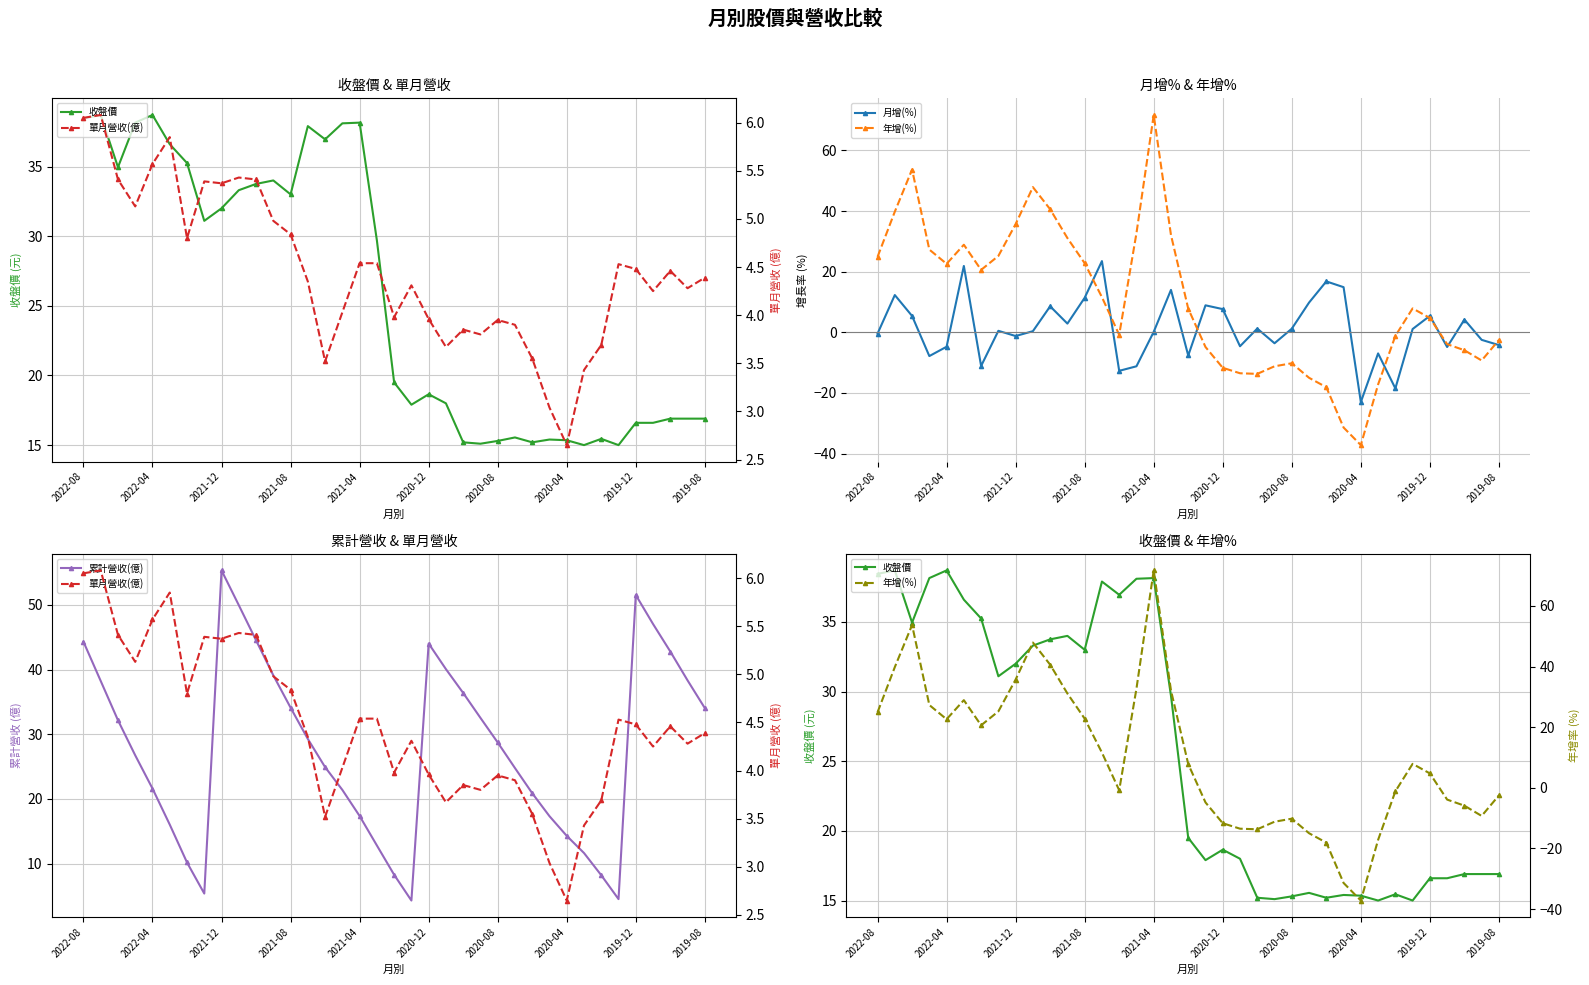

True or false: 月增(%) has more than 1 interior local peaks.

True